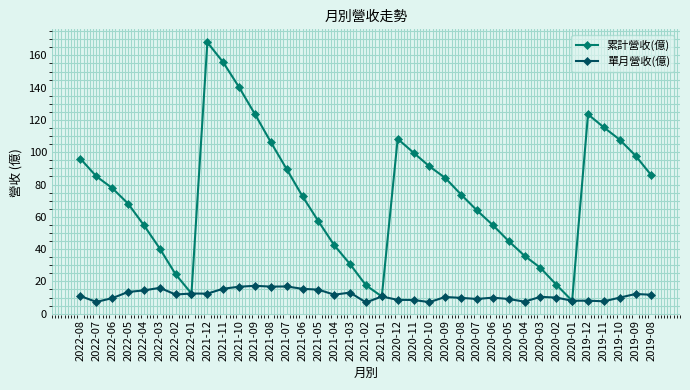

What is the average value of the 單月營收(億) series?

11.4